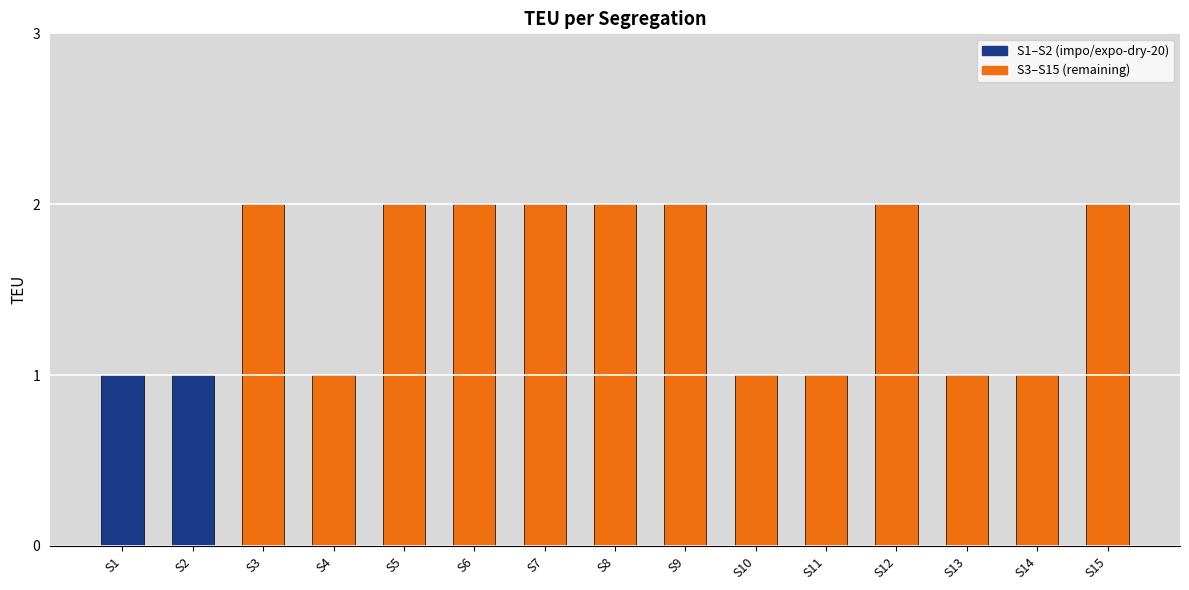

What is the value of the 13th bar from the left?

1